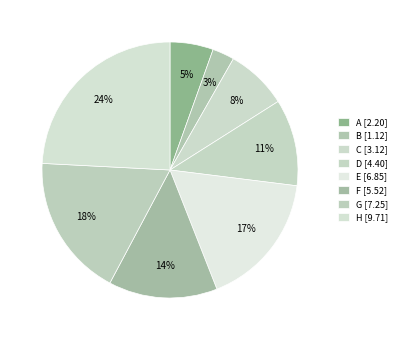

Count the number of slices in the pie.

8